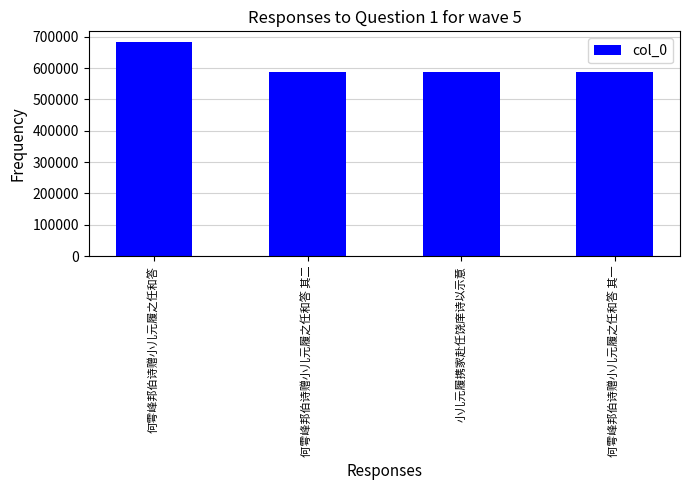

How many series are shown in this chart?

1